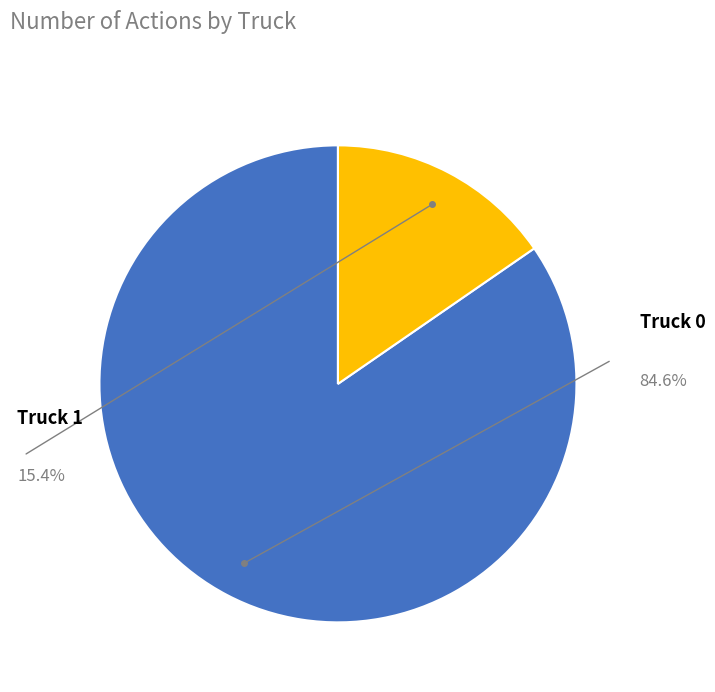

Does any single category account for the majority?

Yes